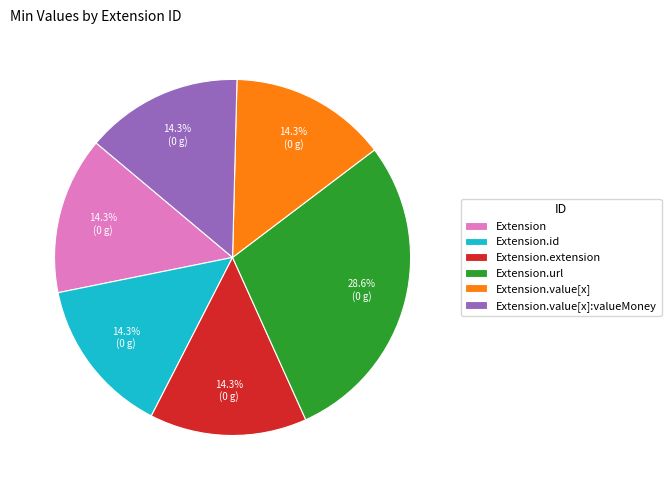

True or false: Extension.url accounts for 99% of the total.

False